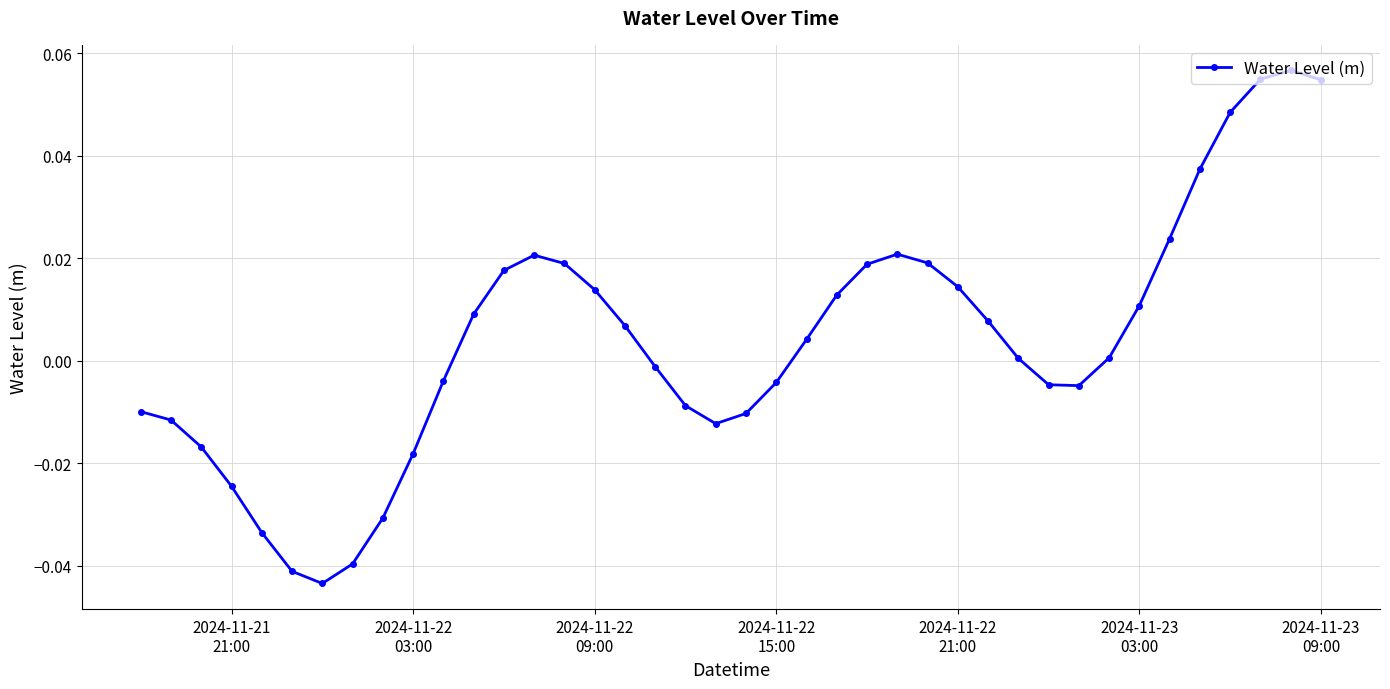

What is the difference between the maximum and minimum values?

0.1